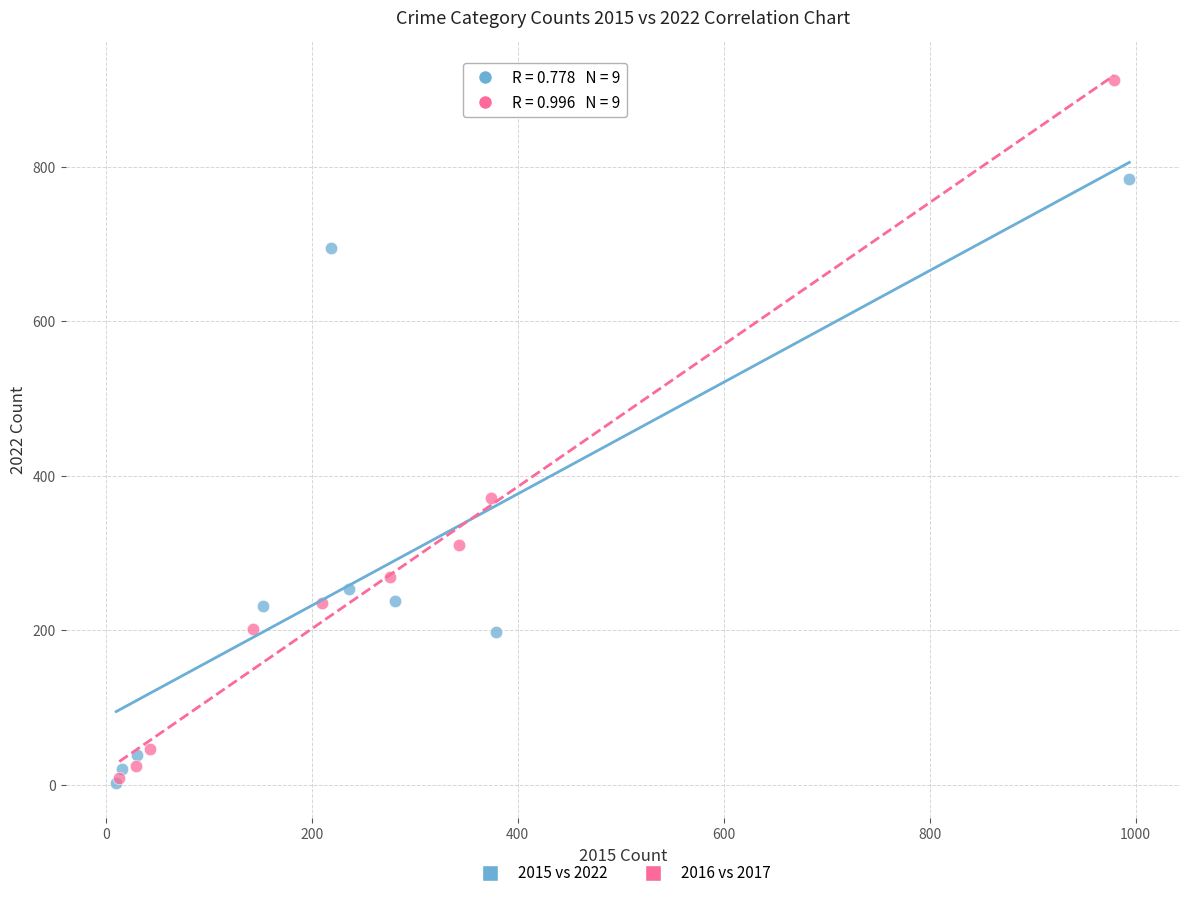

Which series reaches the maximum Y coordinate?

2016 vs 2017